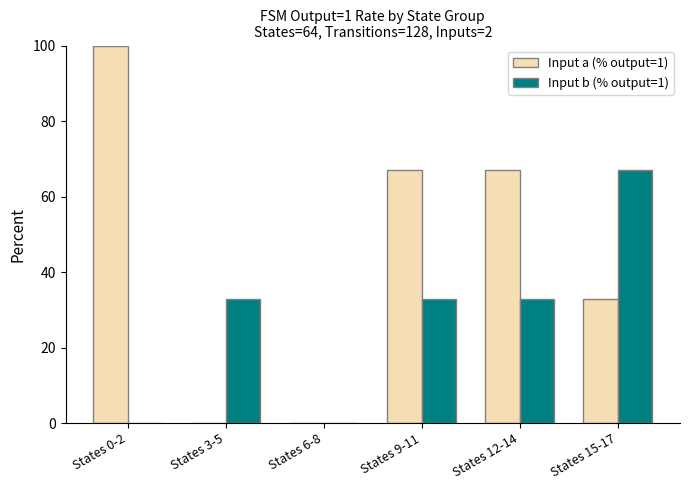

True or false: Input b (% output=1) has a value of 67 at States 15-17.

True